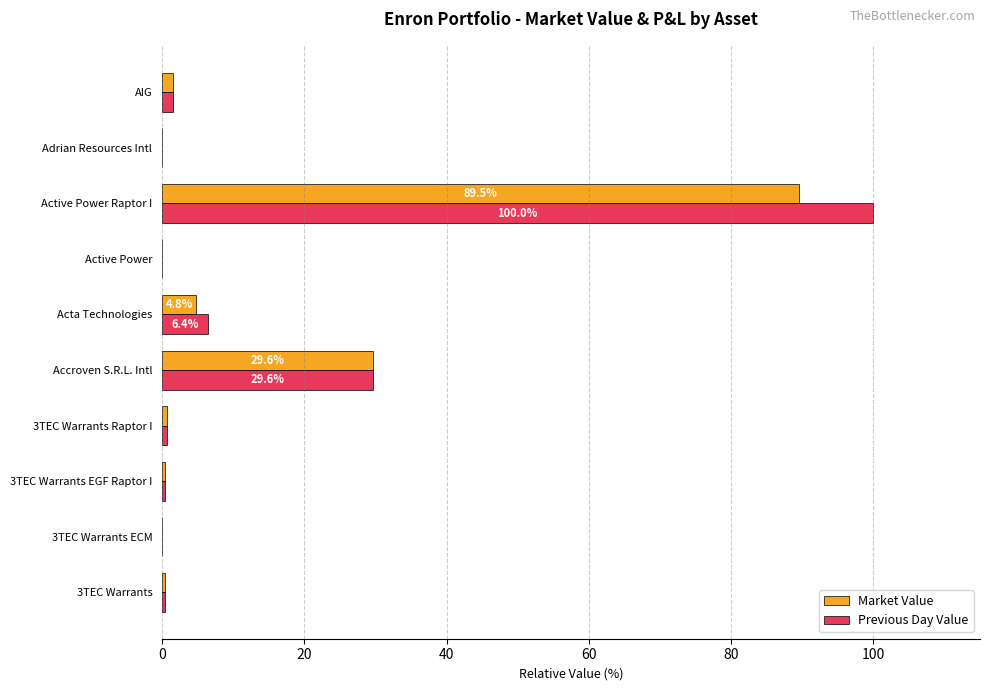

The Previous Day Value series shows -36.5 at Active Power. True or false?

False